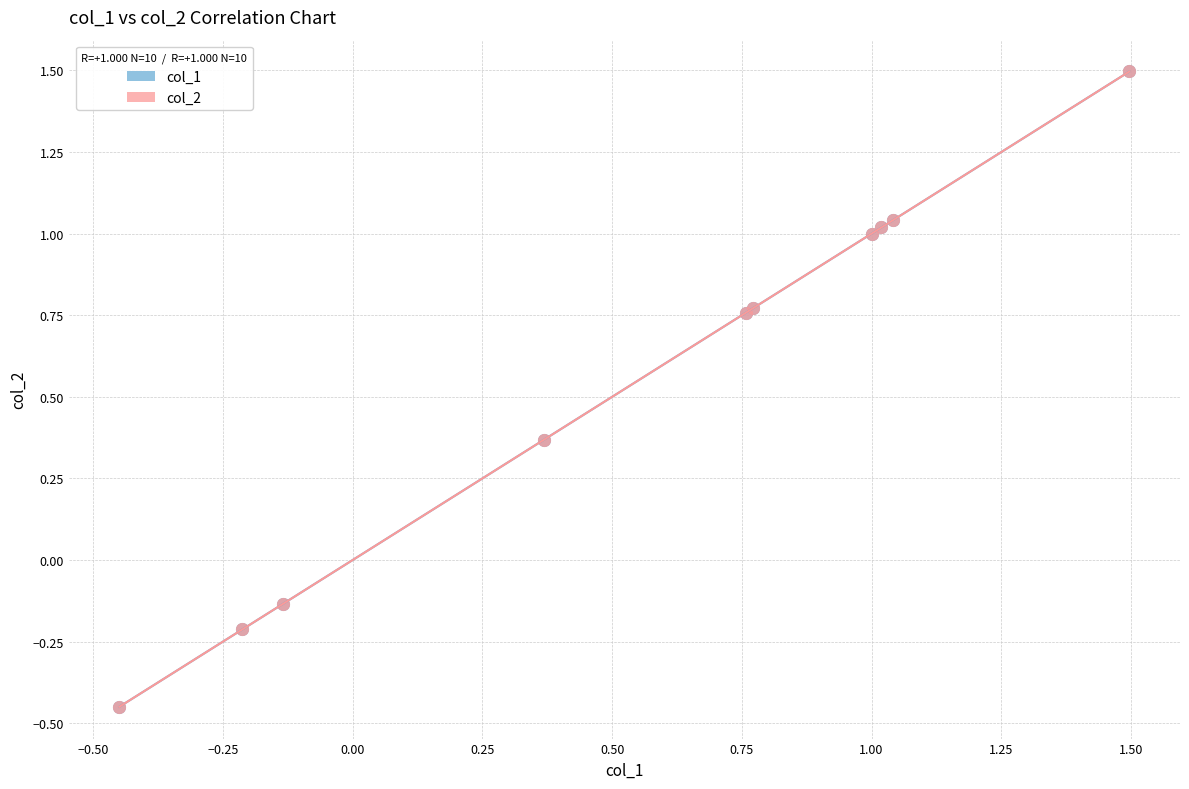

Which series has the largest Y range (max minus min)?

col_2